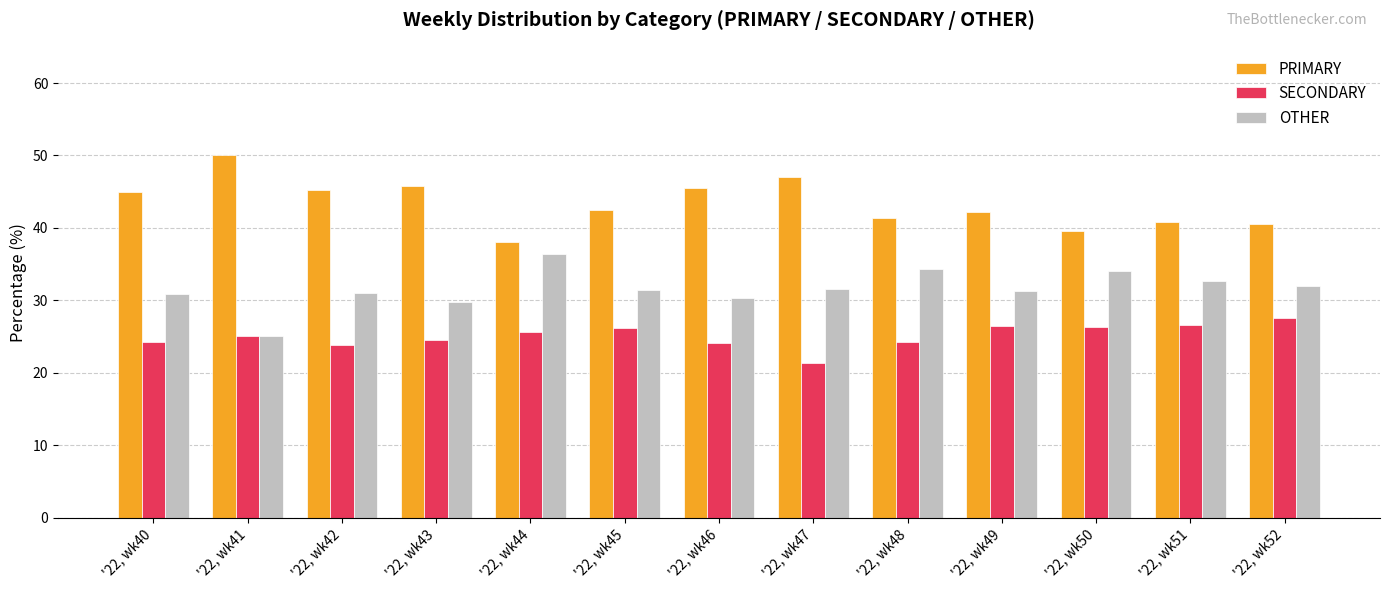

At how many categories does at least one series exceed 37?

13